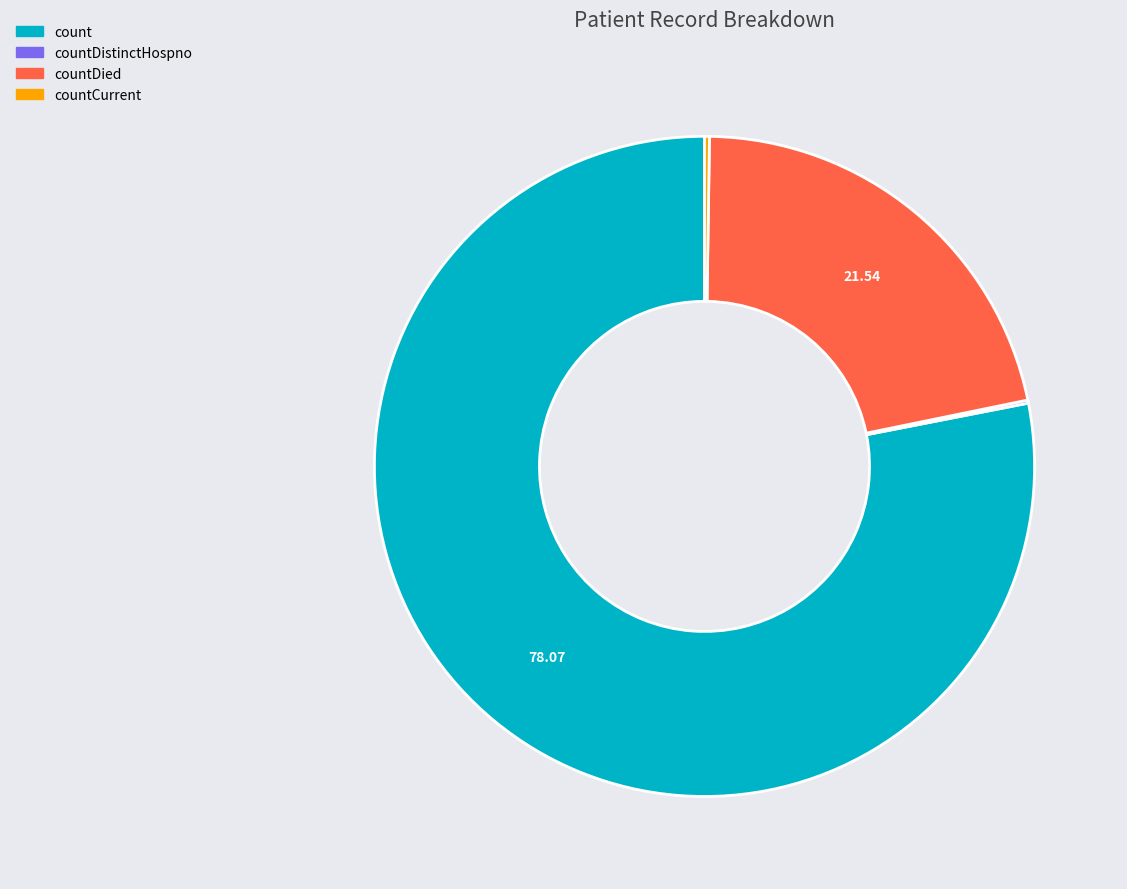

Is there a majority slice in this chart?

Yes